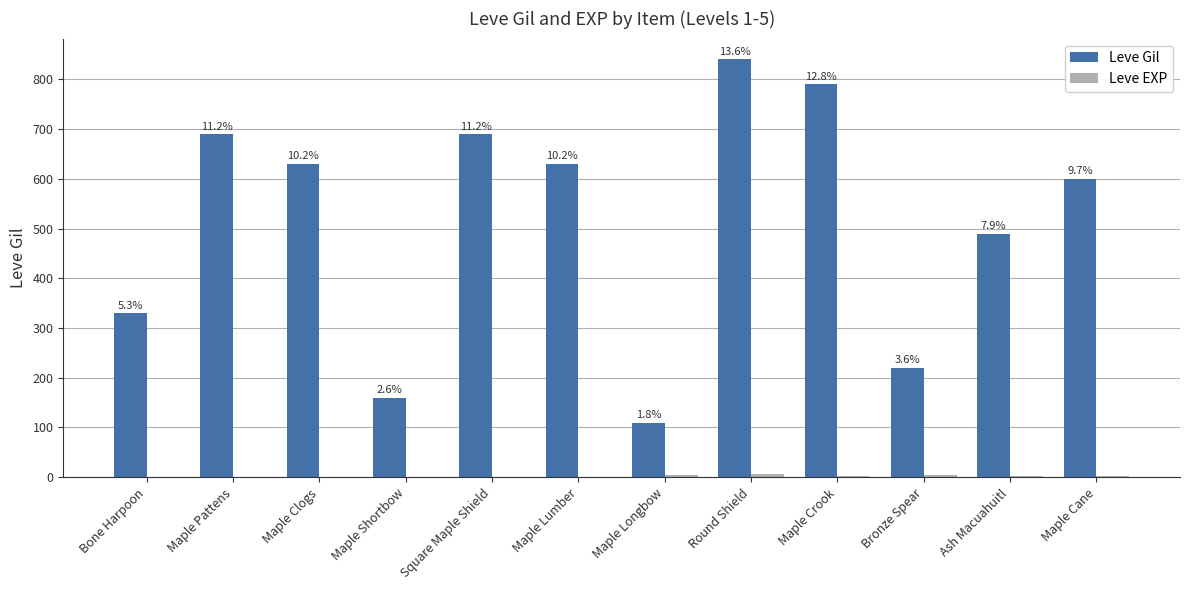

How many groups of bars are there?

12